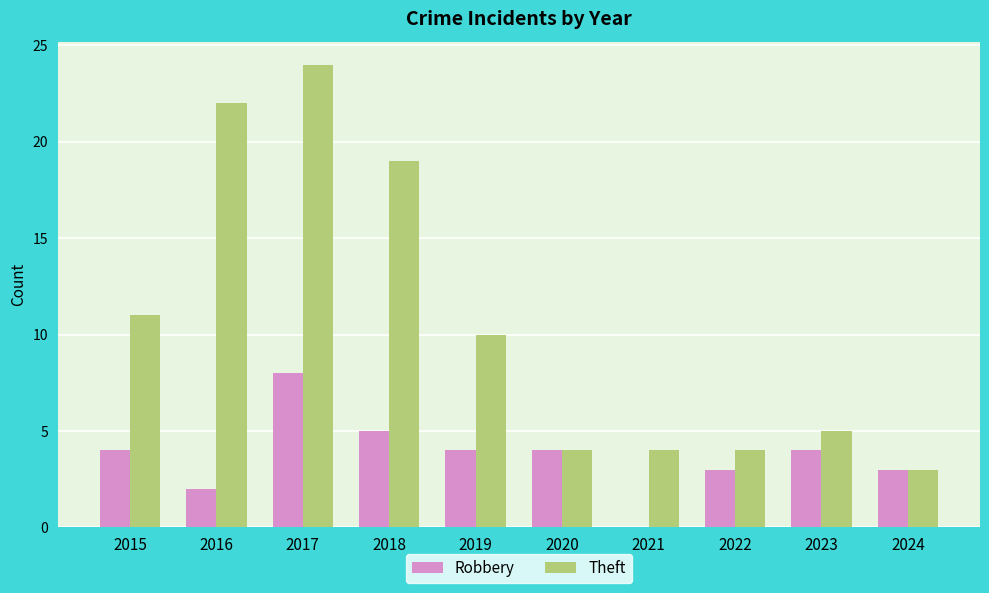

Reading right to left, what are all the values shown in this chart?

Robbery: 3	4	3	0	4	4	5	8	2	4
Theft: 3	5	4	4	4	10	19	24	22	11